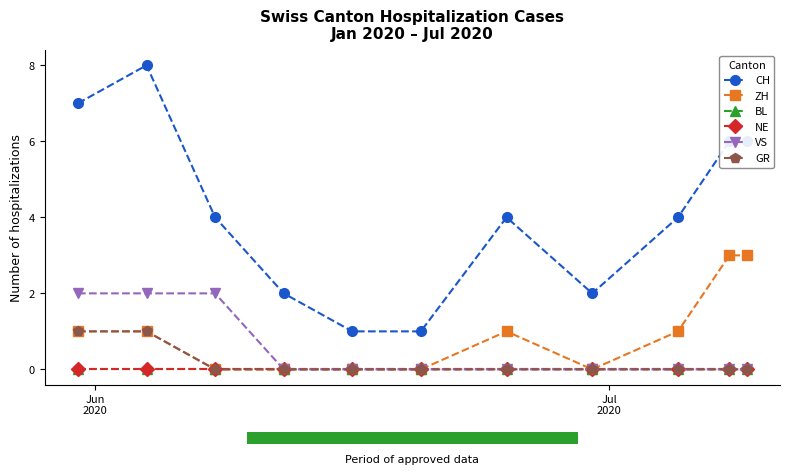

Reading left to right, transcribe all the data shown in this chart.

CH: 7	8	4	2	1	1	4	2	4	6	6
ZH: 1	1	0	0	0	0	1	0	1	3	3
BL: 0	0	0	0	0	0	0	0	0	0	0
NE: 0	0	0	0	0	0	0	0	0	0	0
VS: 2	2	2	0	0	0	0	0	0	0	0
GR: 1	1	0	0	0	0	0	0	0	0	0